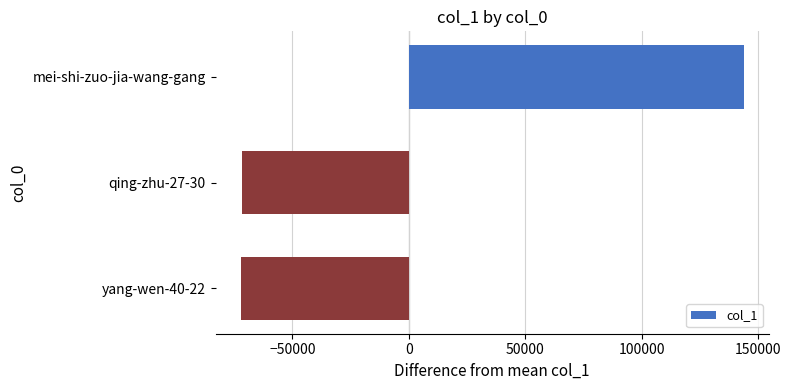

Where is the data nearest to the value 35847?

qing-zhu-27-30